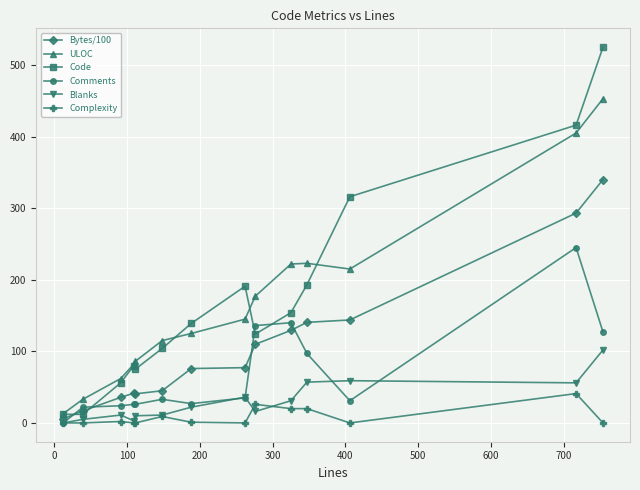

Count the number of data series in this chart.

6